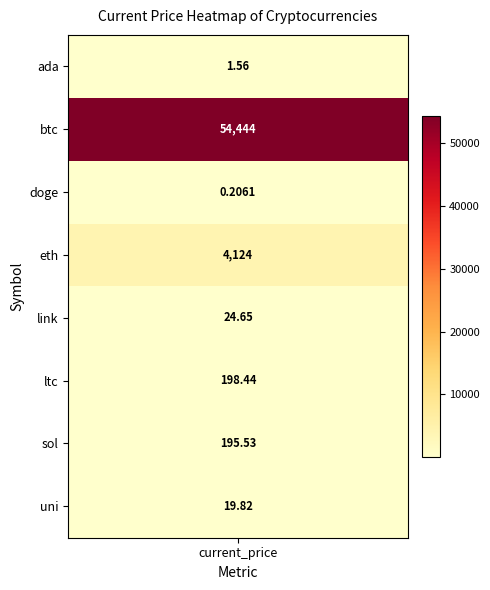

Rank the categories by value from lowest to highest.

doge, ada, uni, link, sol, ltc, eth, btc